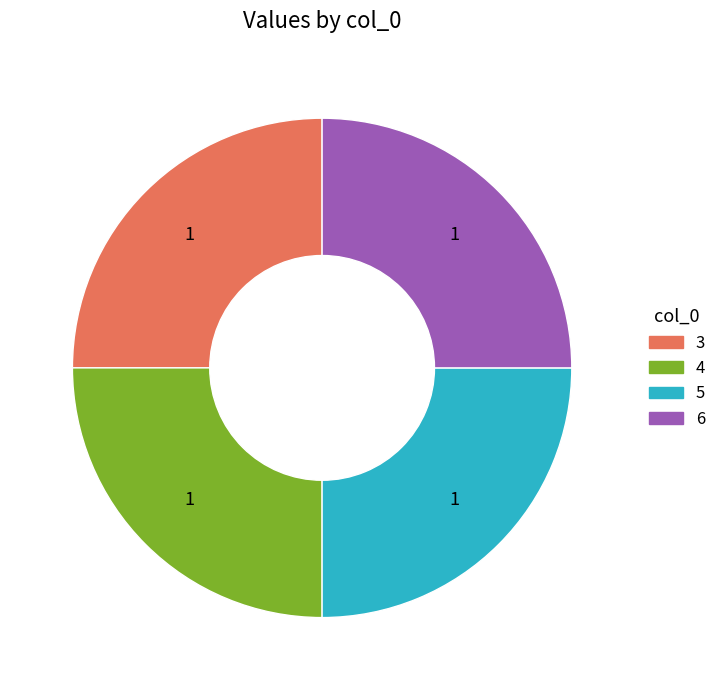

Does any single category account for the majority?

No